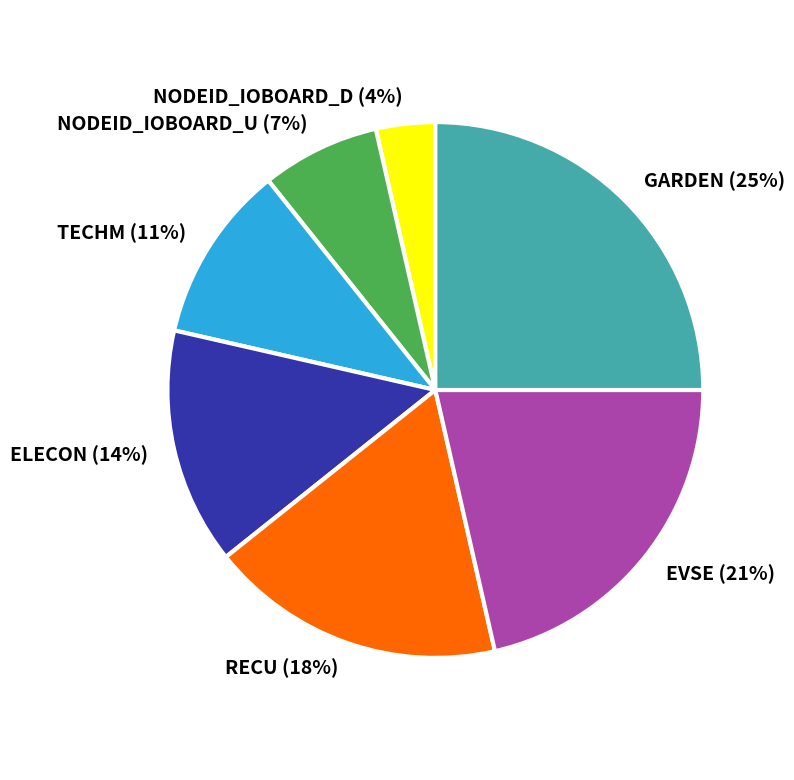

Is there a majority slice in this chart?

No